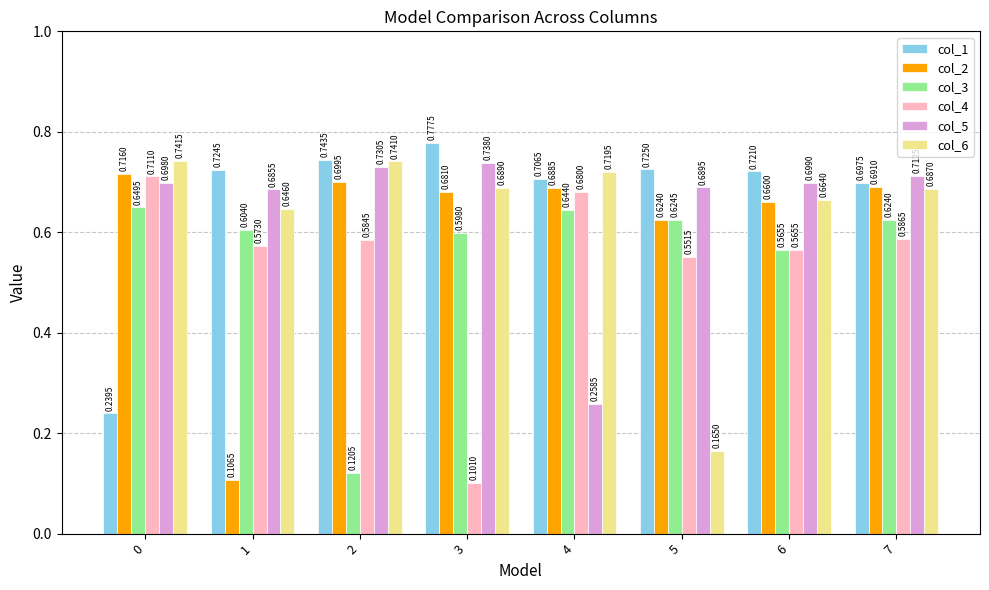

The col_4 series shows 0.0 at 3. True or false?

False